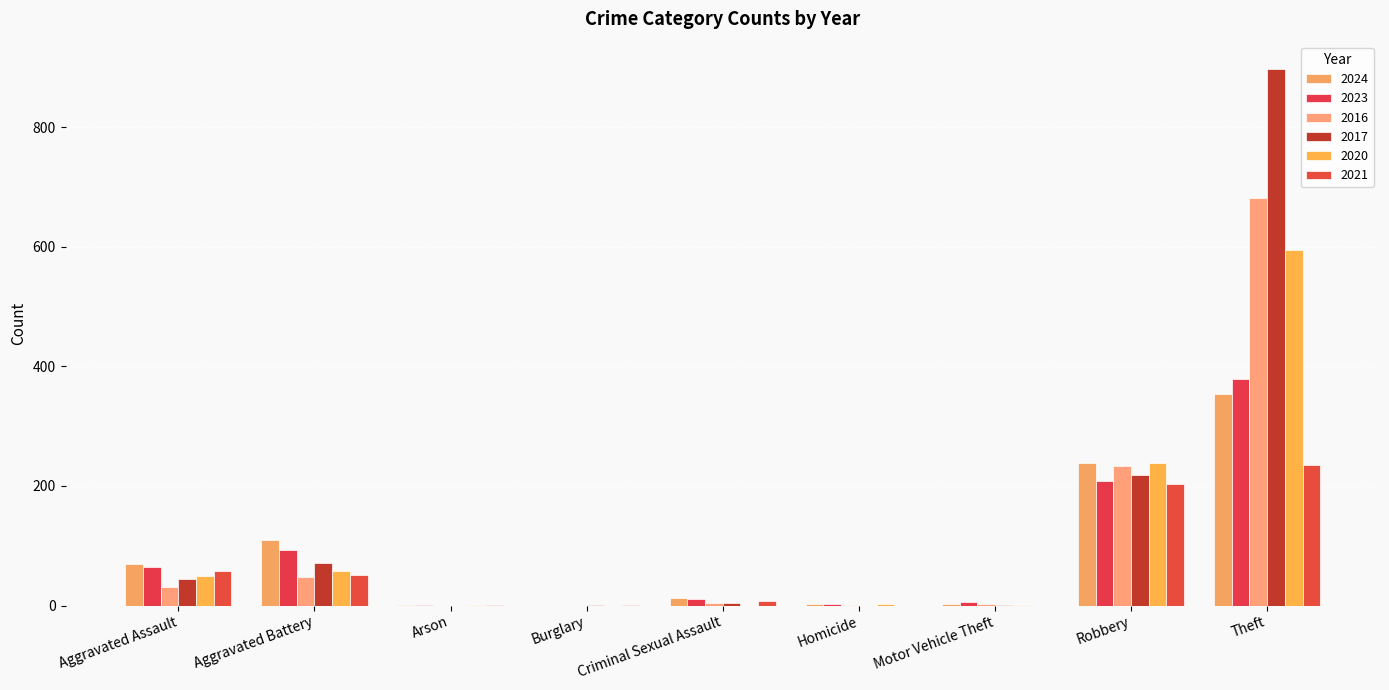

At how many categories does at least one series exceed 63?

4